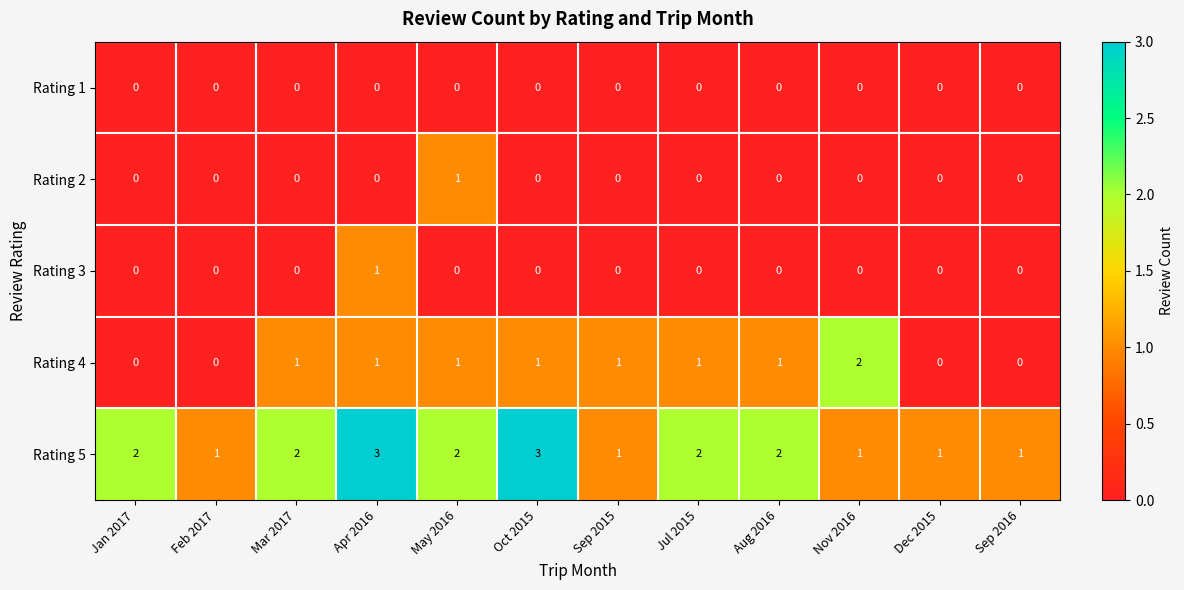

The Rating 2 series shows -1 at Apr 2016. True or false?

False